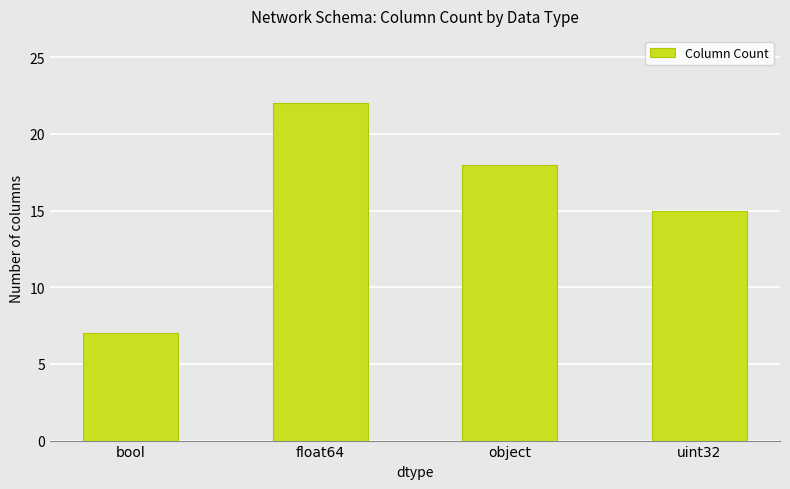

Where does the data first go above 18?

float64